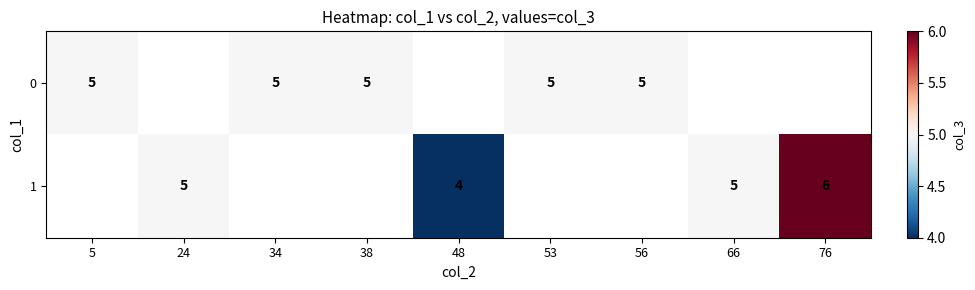

The 0 series shows 2 at 38. True or false?

False